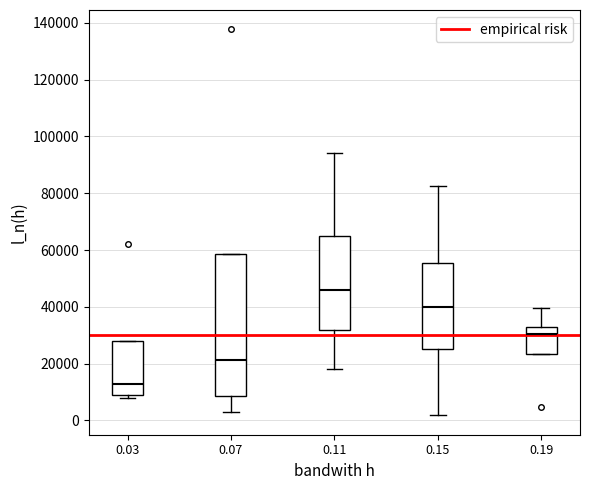

Which box has the highest median line?

0.11